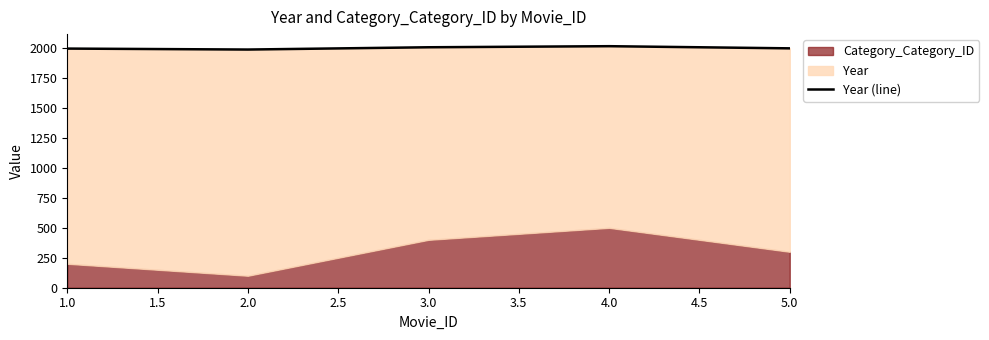

At which label is the value closest to 2003?

5.0